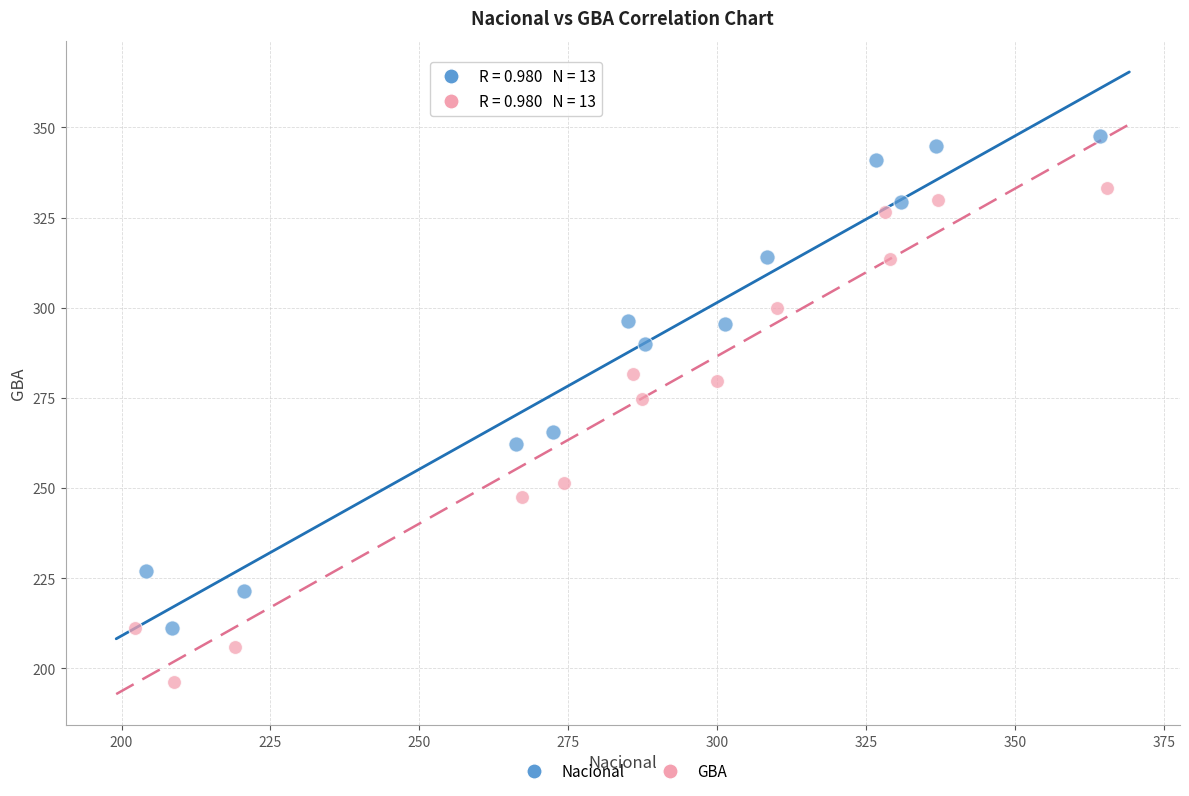

What are all the series names shown in the legend?

Nacional, GBA